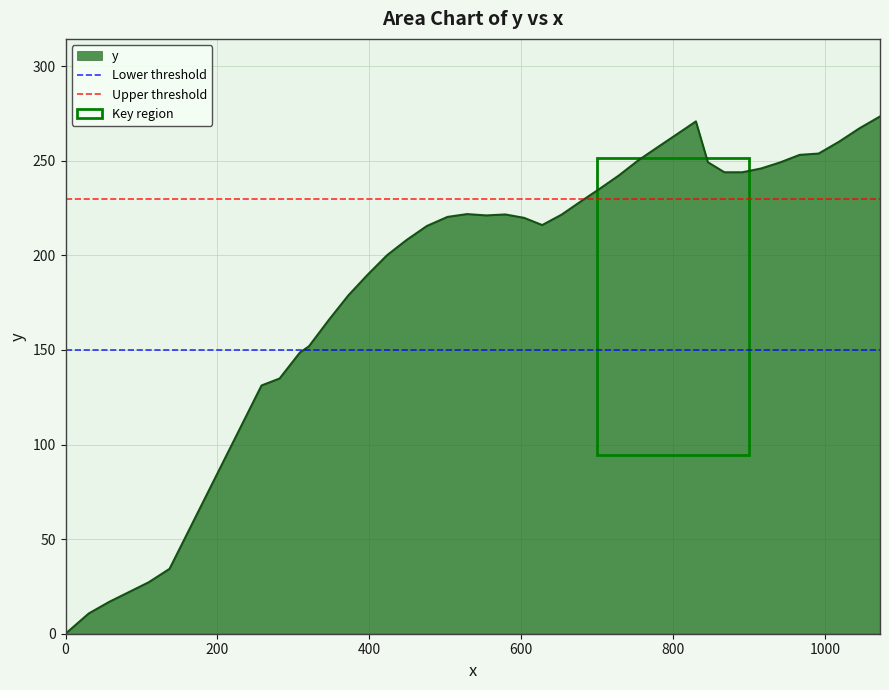

Which series has the largest total across all categories?

Upper threshold